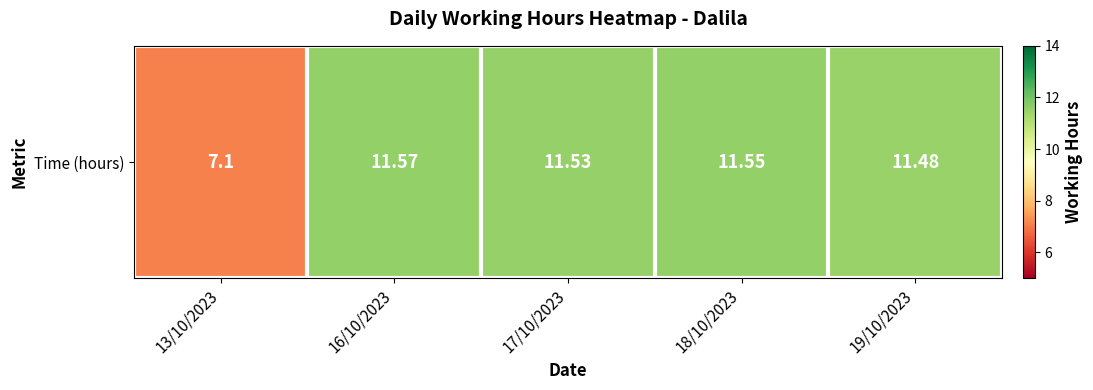

Which label corresponds to the largest value in the chart?

16/10/2023